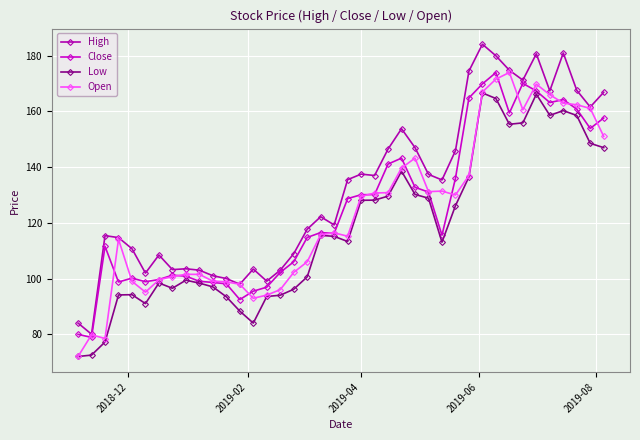

How many lines are shown in the chart?

4